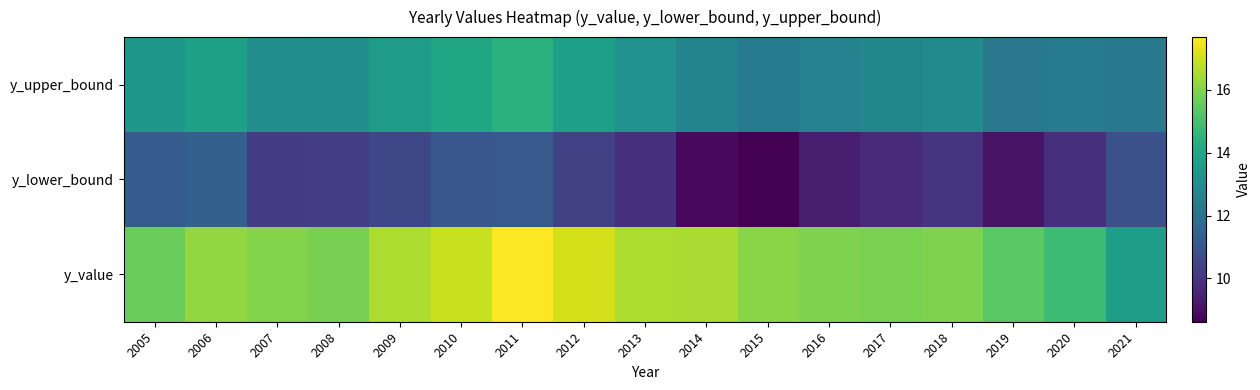

Reading left to right, transcribe all the data shown in this chart.

y_upper_bound: 2005=13.5	2006=13.8	2007=13.1	2008=13.0	2009=13.6	2010=14.0	2011=14.4	2012=13.7	2013=13.2	2014=12.7	2015=12.3	2016=12.6	2017=12.8	2018=13.0	2019=12.2	2020=12.3	2021=12.3
y_lower_bound: 2005=11.3	2006=11.4	2007=10.2	2008=10.3	2009=10.6	2010=11.1	2011=11.1	2012=10.4	2013=9.8	2014=8.8	2015=8.6	2016=9.4	2017=9.7	2018=10.0	2019=9.1	2020=9.8	2021=10.9
y_value: 2005=15.6	2006=16.2	2007=16.0	2008=15.8	2009=16.6	2010=16.9	2011=17.7	2012=17.1	2013=16.6	2014=16.5	2015=16.1	2016=15.9	2017=15.8	2018=15.9	2019=15.3	2020=14.8	2021=13.7